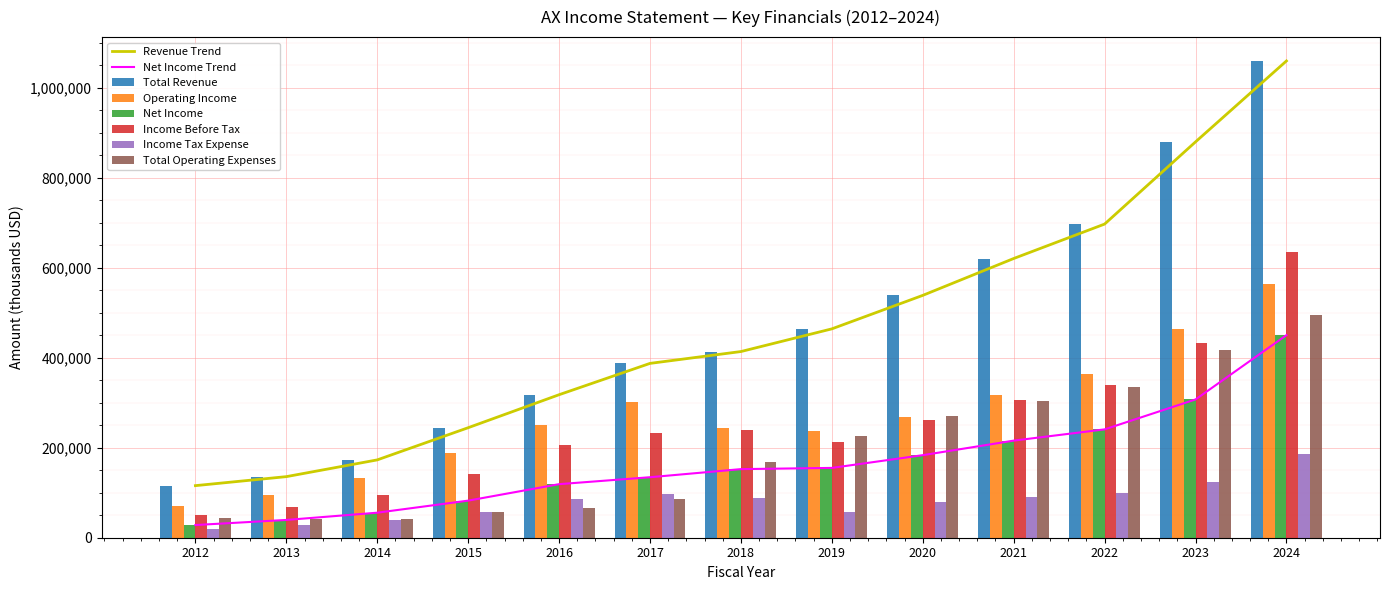

Which series has the widest spread of values?

Total Revenue